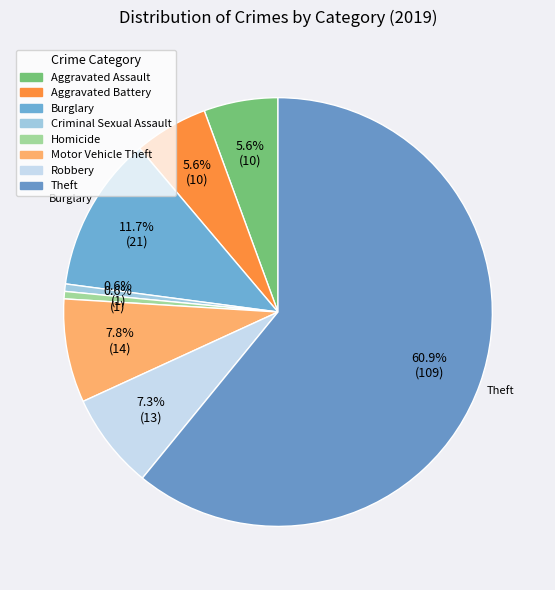

How many segments does this pie chart have?

8